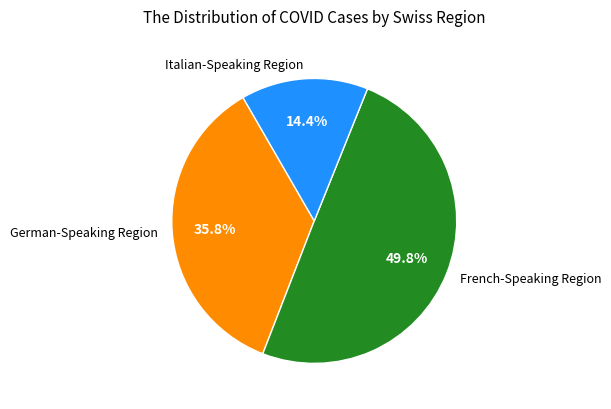

What is the total percentage of German-Speaking Region and Italian-Speaking Region?

50.2%